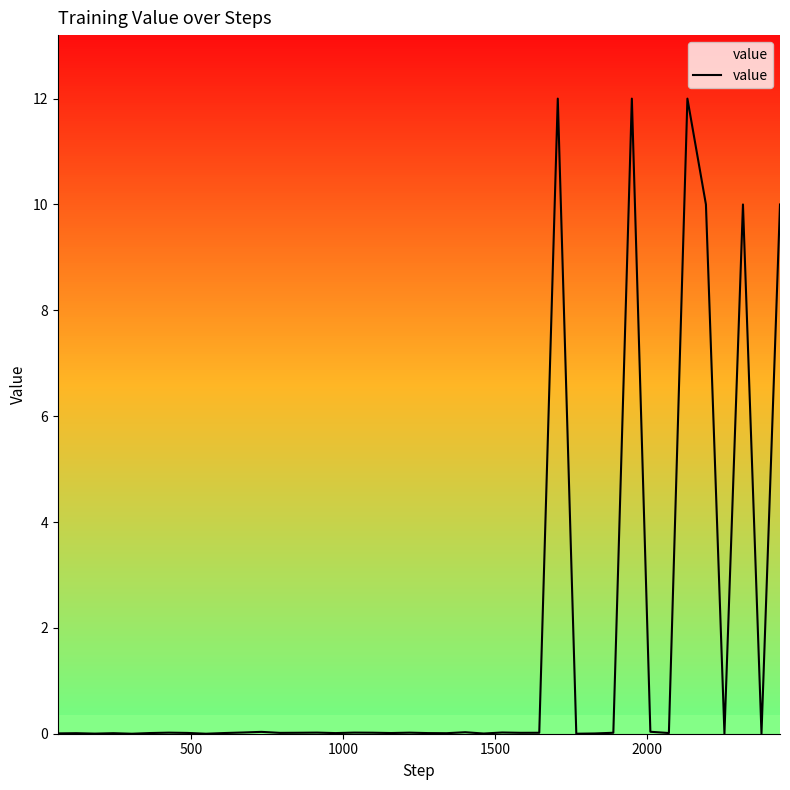

What is the maximum value shown in the chart?

12.0